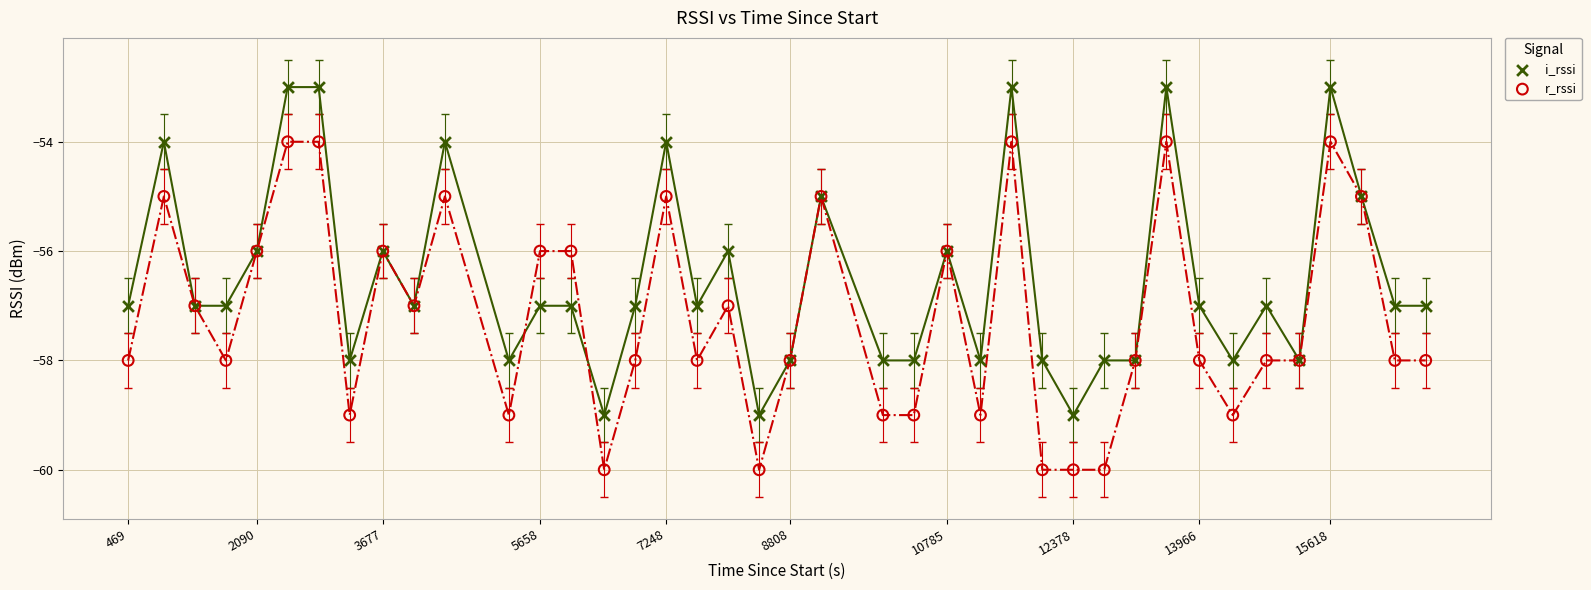

Which series contains the highest Y value?

i_rssi